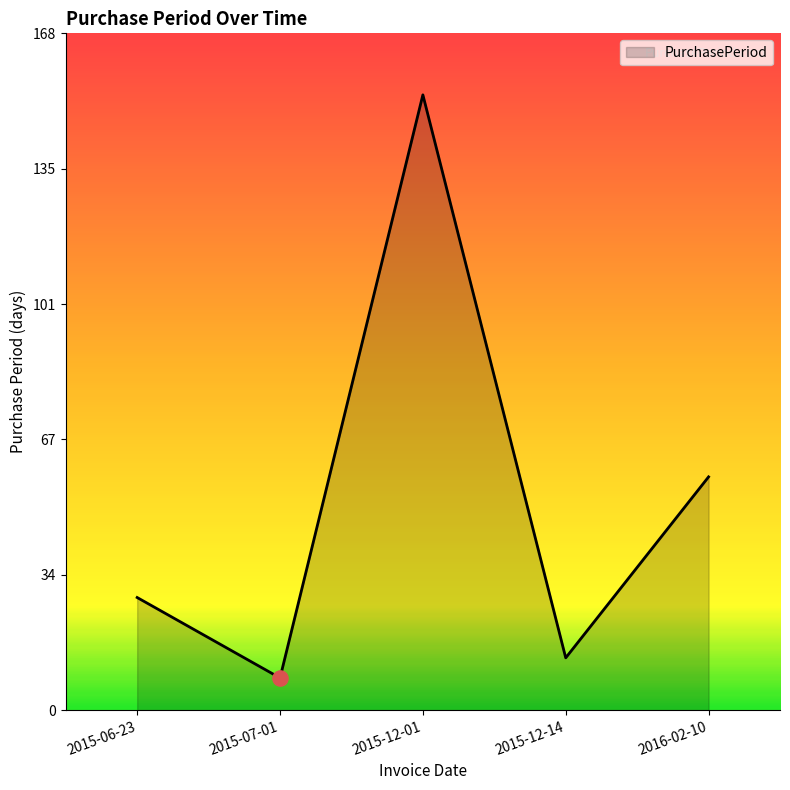

What is the ratio of the value at 2015-07-01 to the value at 2016-02-10?

0.1